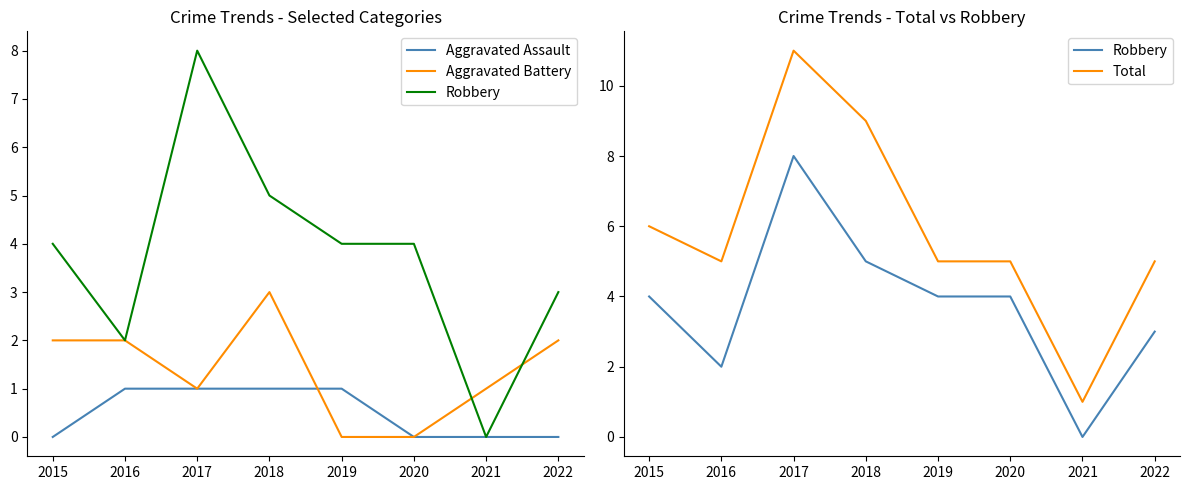

True or false: Aggravated Battery has more than 2 points higher than both neighbors.

False